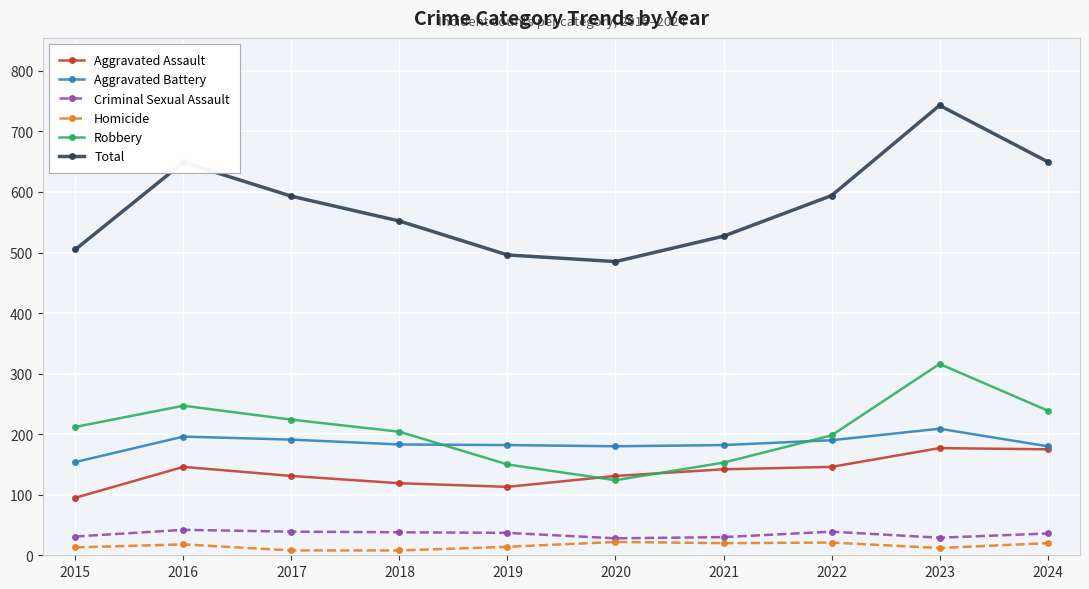

What are all the series names shown in the legend?

Aggravated Assault, Aggravated Battery, Criminal Sexual Assault, Homicide, Robbery, Total